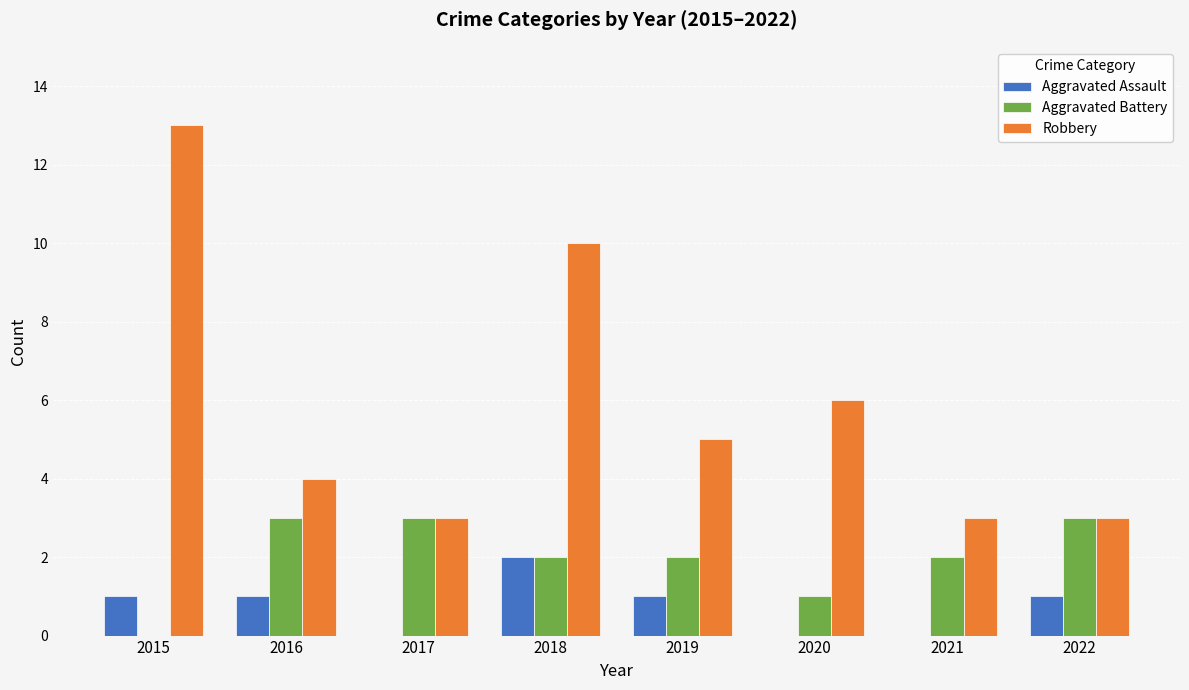

Are the bars grouped side by side (vs. stacked)?

Yes